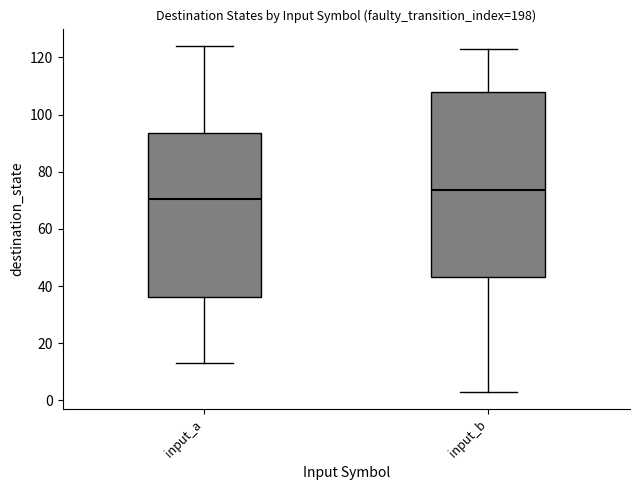

Which box has the highest median line?

input_b